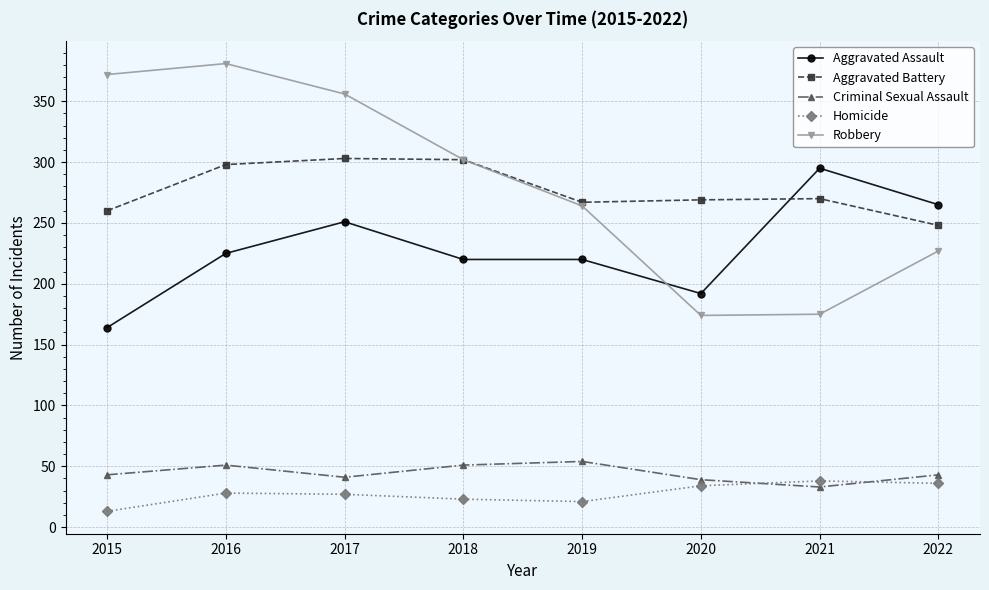

How many interior local peaks does the Criminal Sexual Assault series have?

2